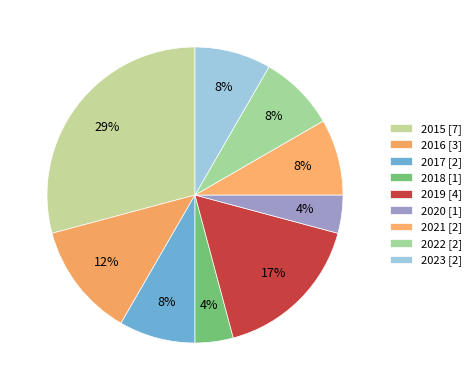

Which category has the smallest portion of the pie?

2018